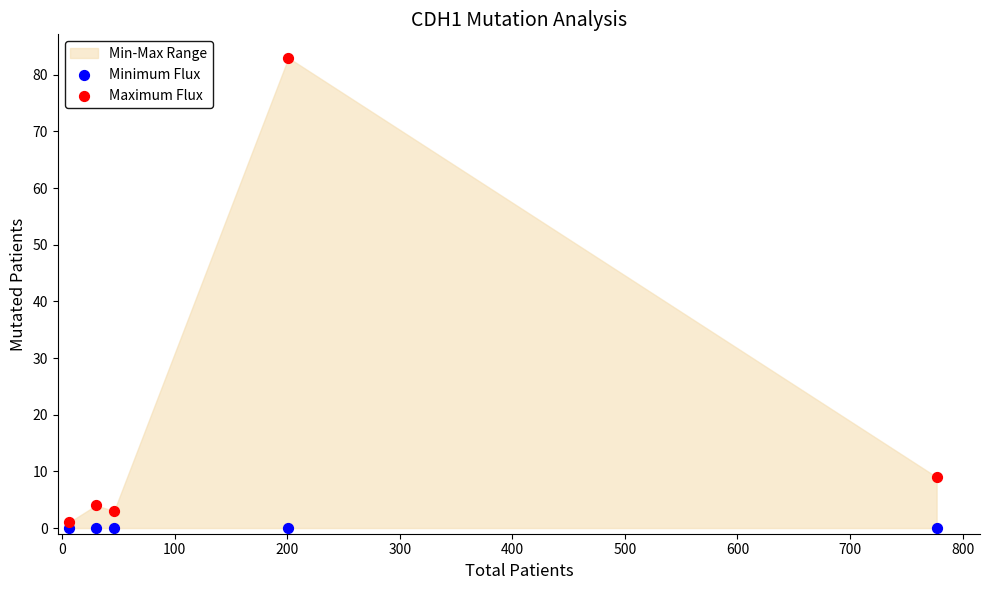

Across all data points, what is the average Y value?

10